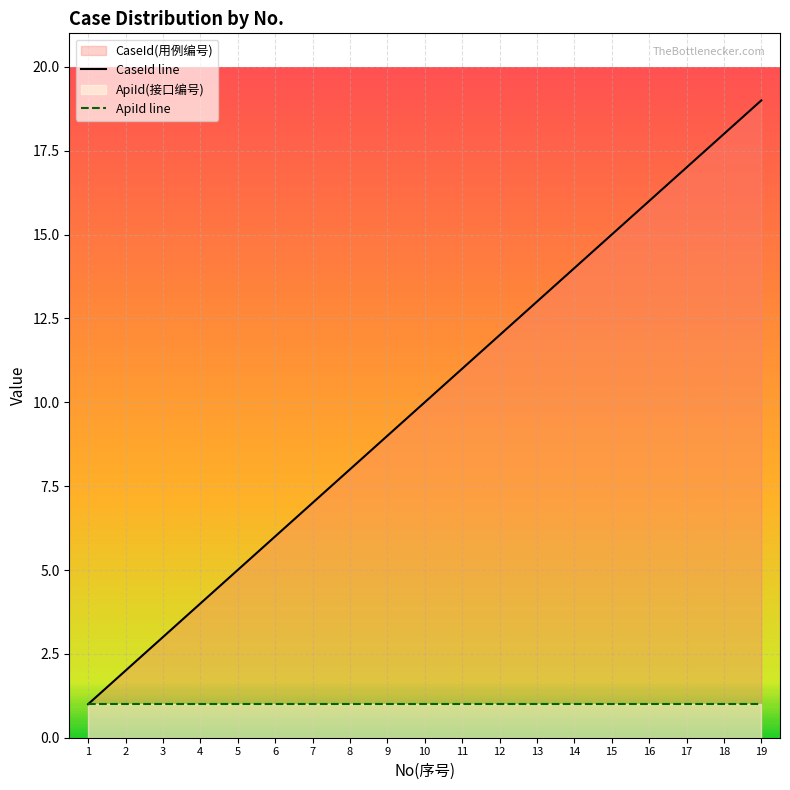

What value does the CaseId line series have at 1?

1